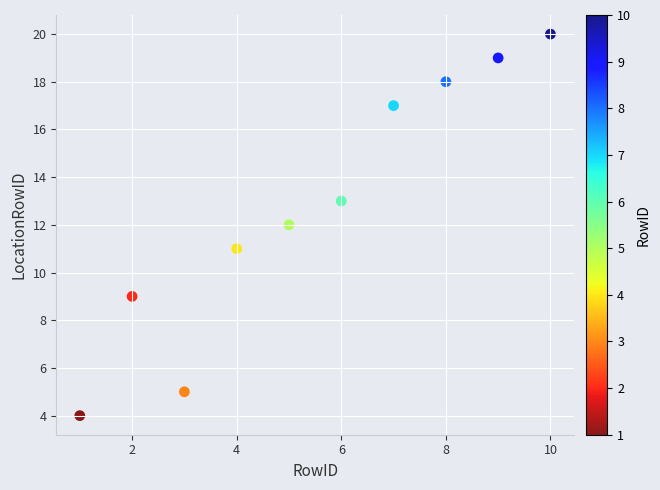

What is the average Y value?

13